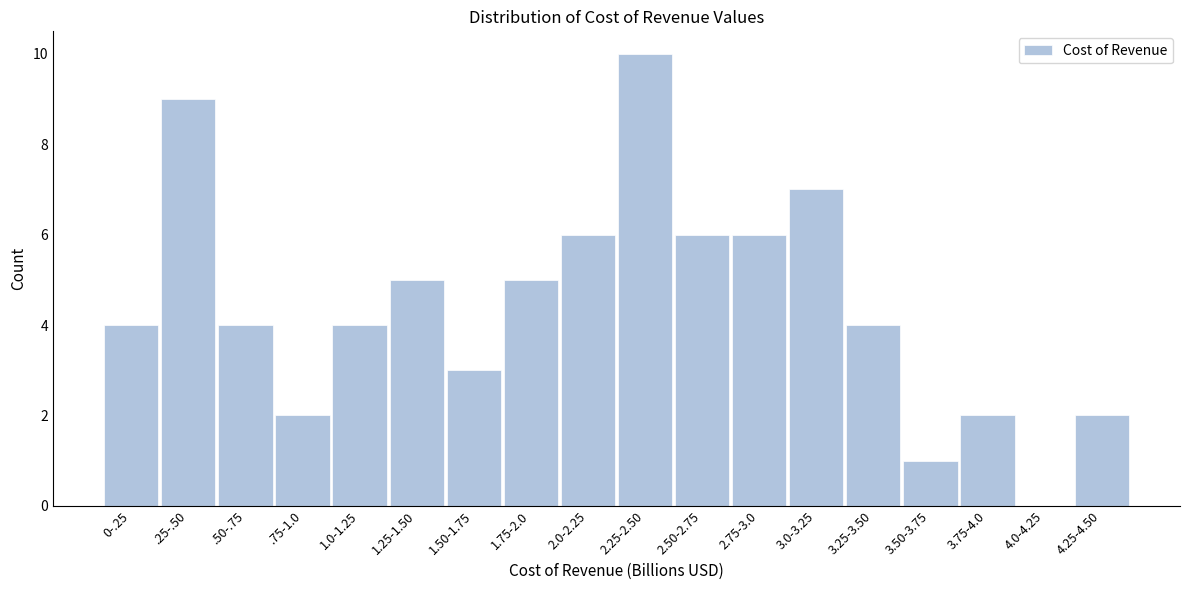

Reading left to right, what are all the values shown in this chart?

0-.25=4	.25-.50=9	.50-.75=4	.75-1.0=2	1.0-1.25=4	1.25-1.50=5	1.50-1.75=3	1.75-2.0=5	2.0-2.25=6	2.25-2.50=10	2.50-2.75=6	2.75-3.0=6	3.0-3.25=7	3.25-3.50=4	3.50-3.75=1	3.75-4.0=2	4.0-4.25=0	4.25-4.50=2